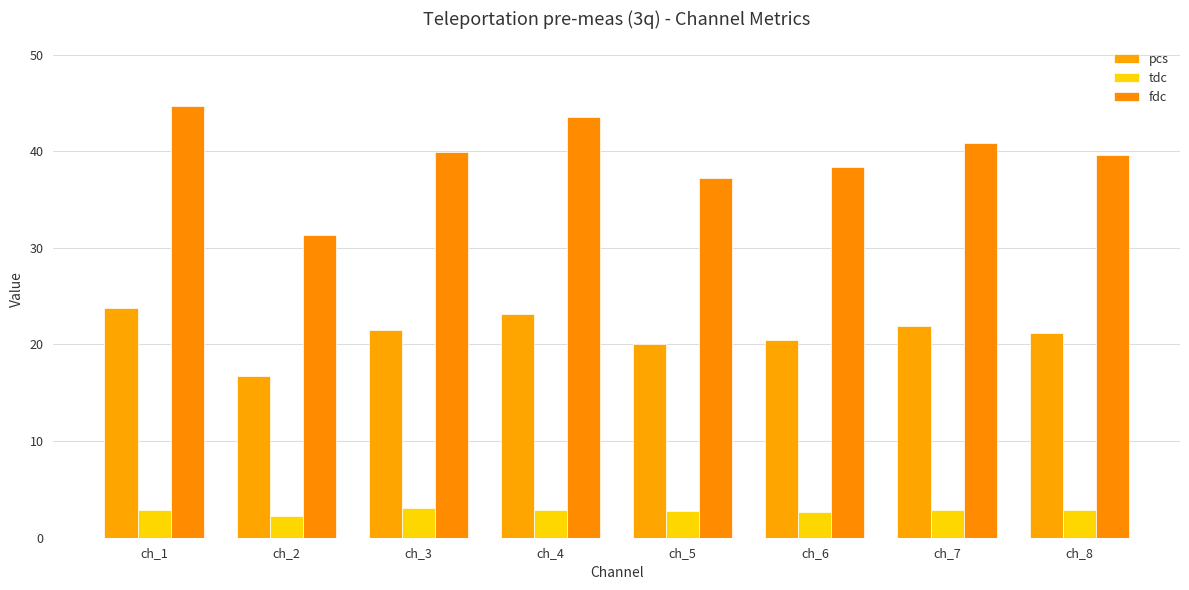

What is the value of the pcs bar at the 7th from the left?

21.9